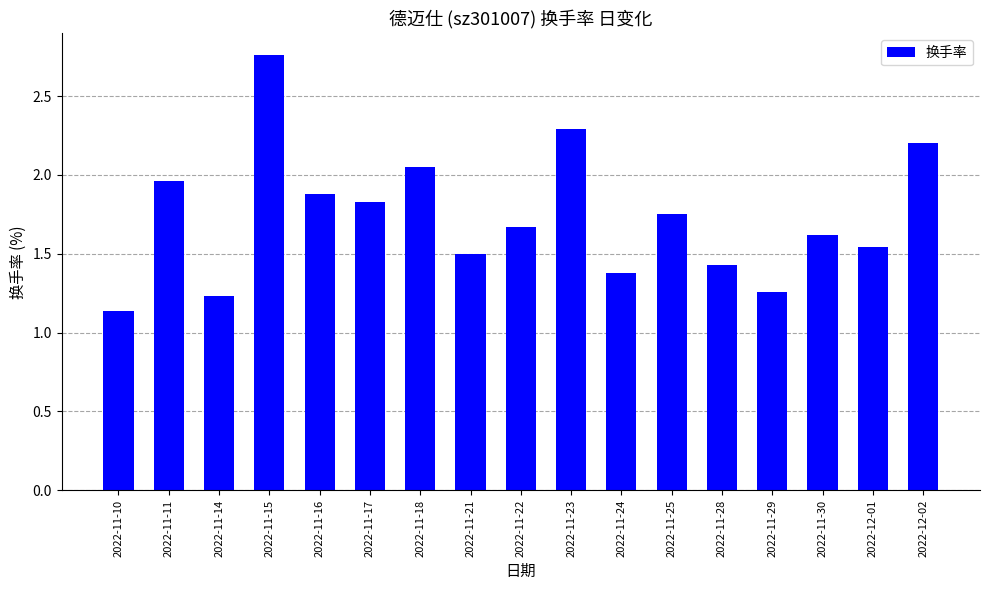

What is the value of the 17th bar from the left?

2.2